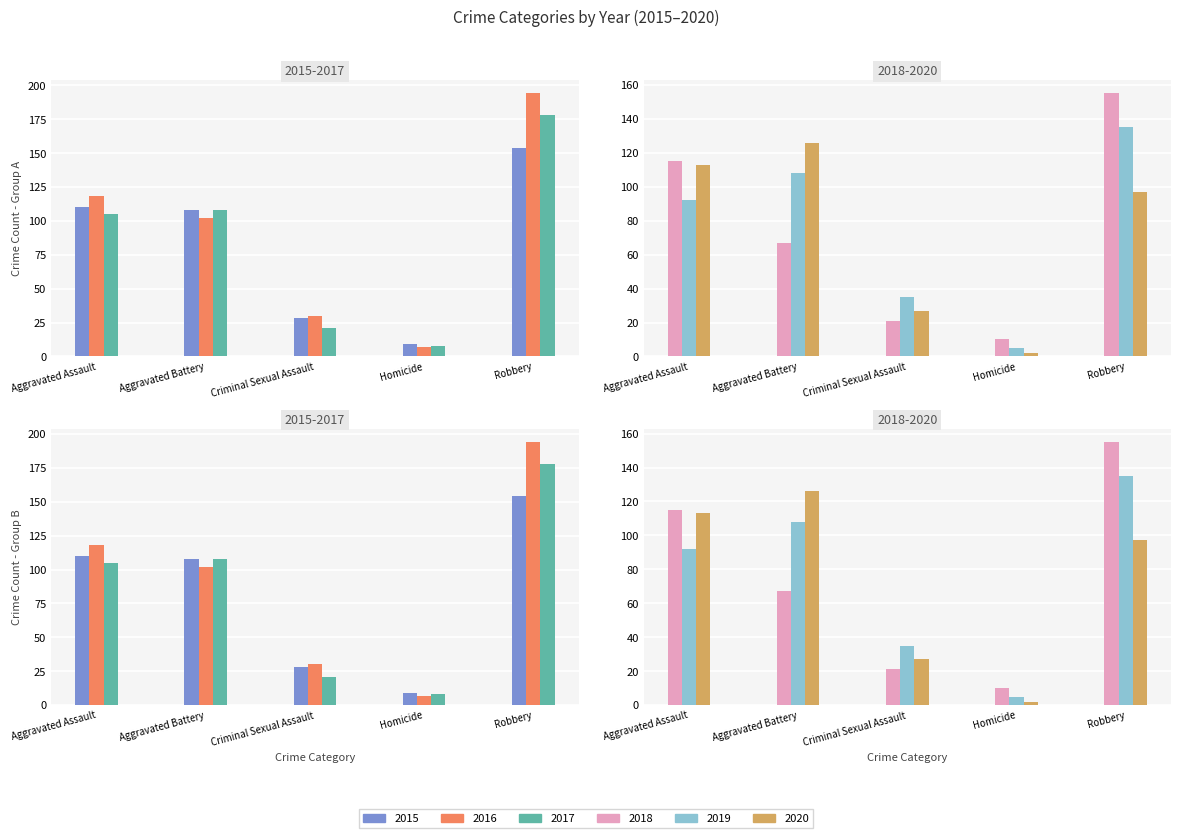

What is the label of the 5th bar from the right?

Aggravated Assault